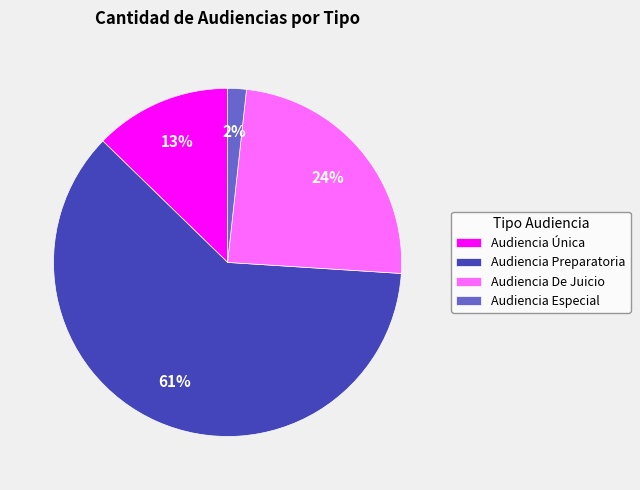

Which slice is the largest?

Audiencia Preparatoria